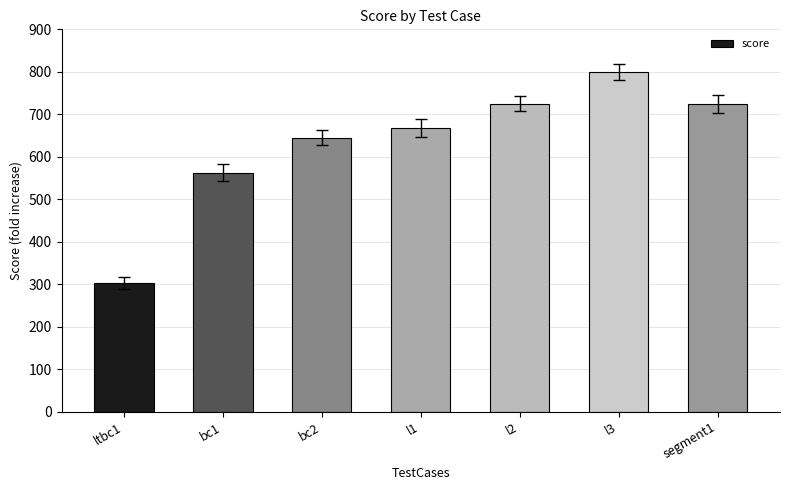

Which label corresponds to the largest value in the chart?

l3